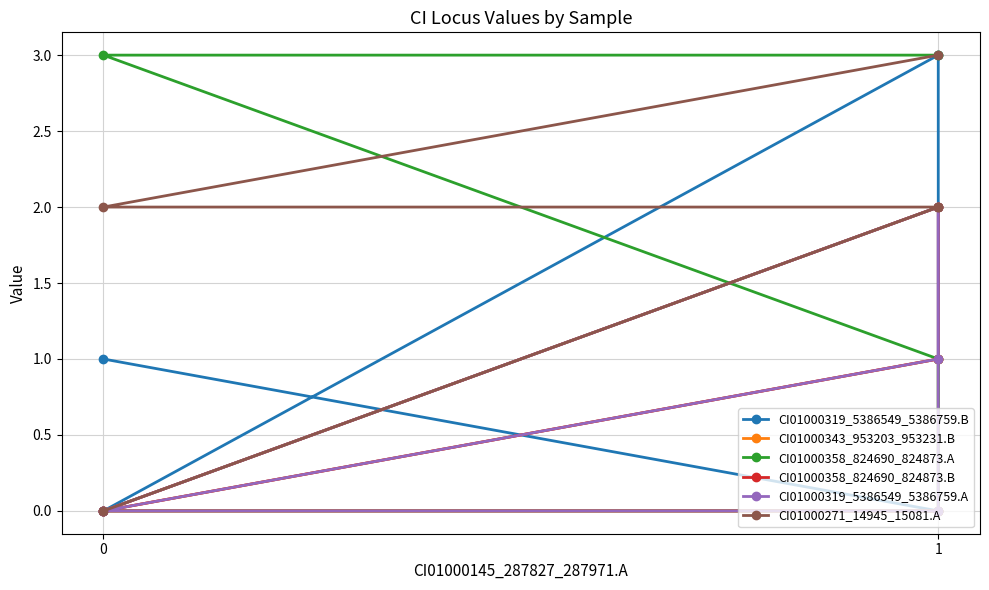

How many data points does each series have?

5